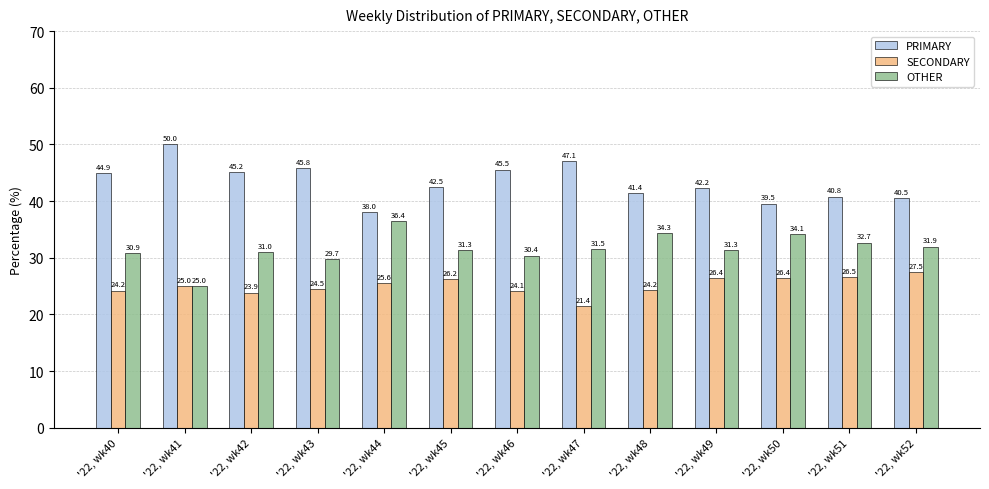

True or false: PRIMARY has a value of 40.8 at '22, wk51.

True